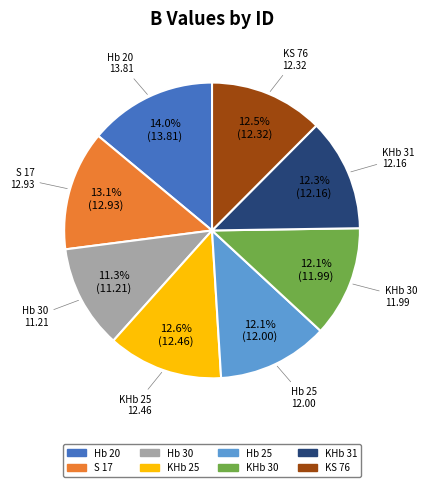

To the nearest percent, what portion does Hb 30 represent?

11%